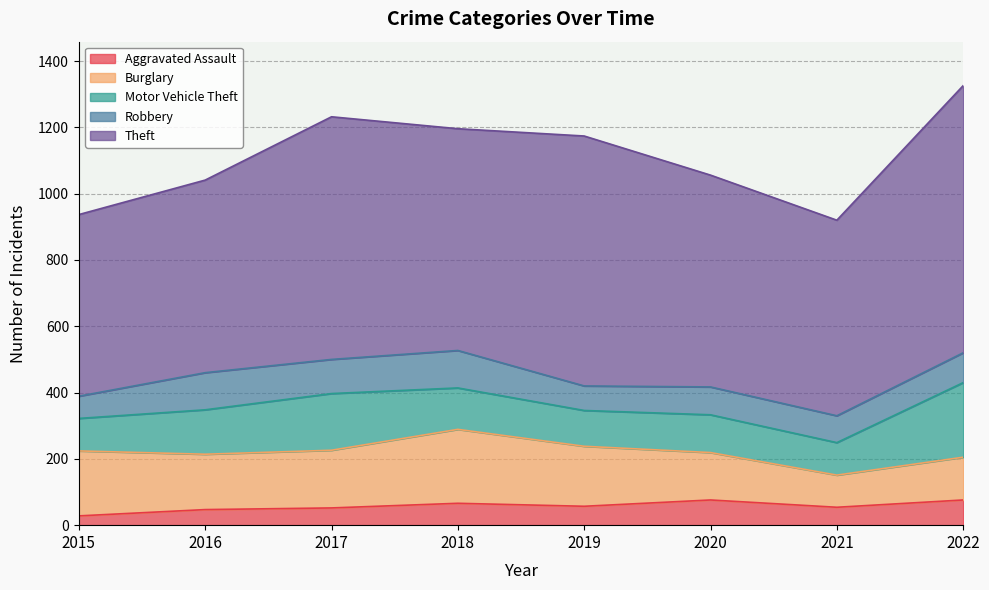

Is it true that Theft equals 754 at 2019?

True